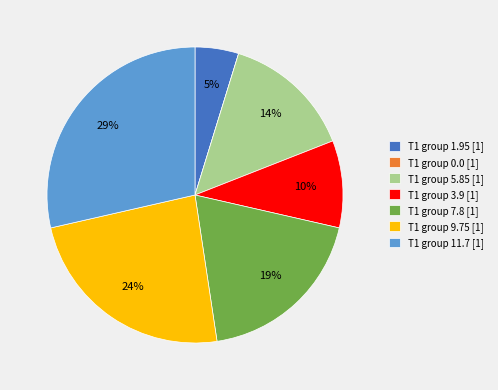

Is there a majority slice in this chart?

No